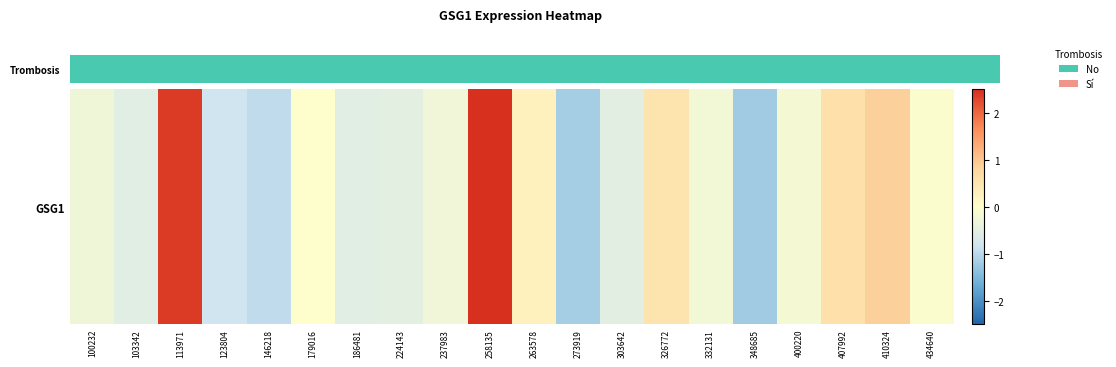

Rank the categories by value from highest to lowest.

258135, 113971, 410324, 407992, 326772, 263578, 179016, 434640, 400220, 332131, 237983, 100232, 224143, 303642, 103342, 186481, 123804, 146218, 273919, 348685